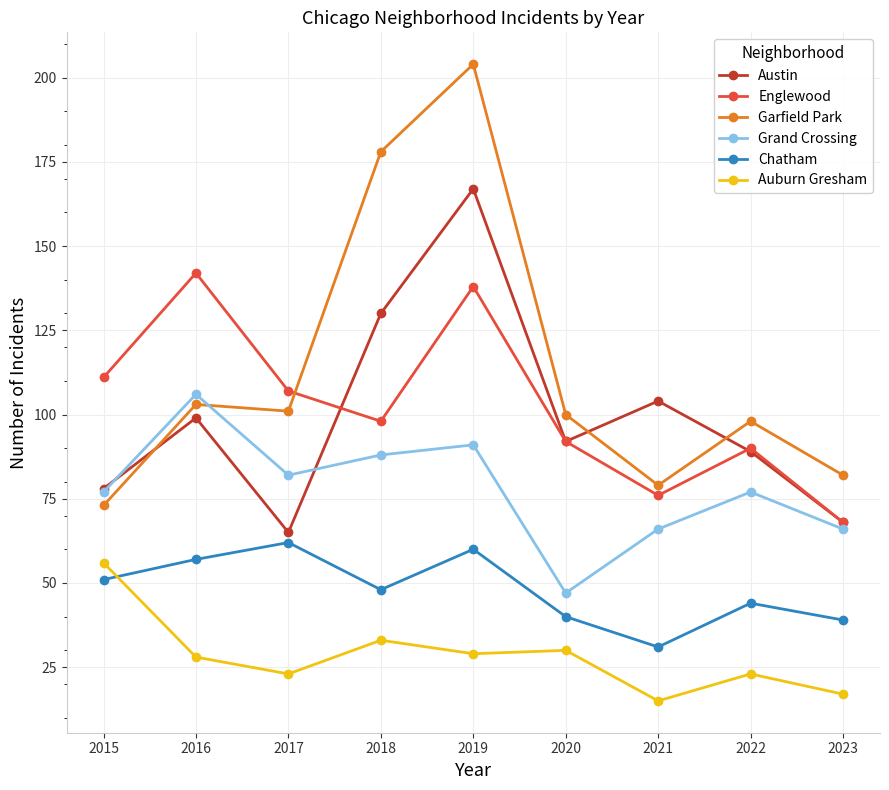

Which category has the lowest value in the Auburn Gresham series?

2021